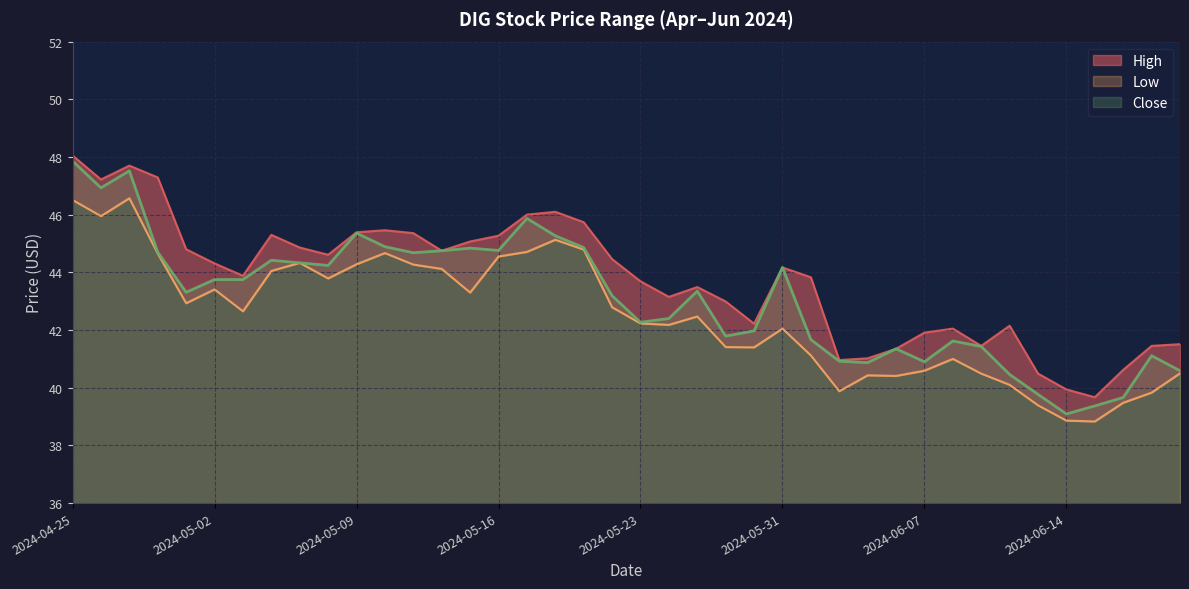

What is the average value of the High series?

43.7